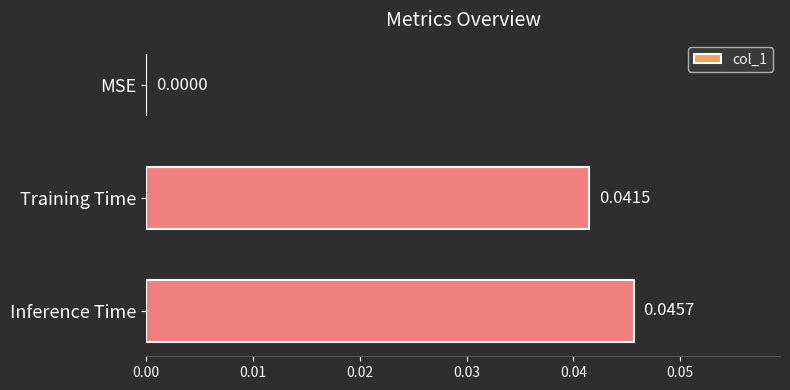

Which category has the highest value across all series?

Inference Time